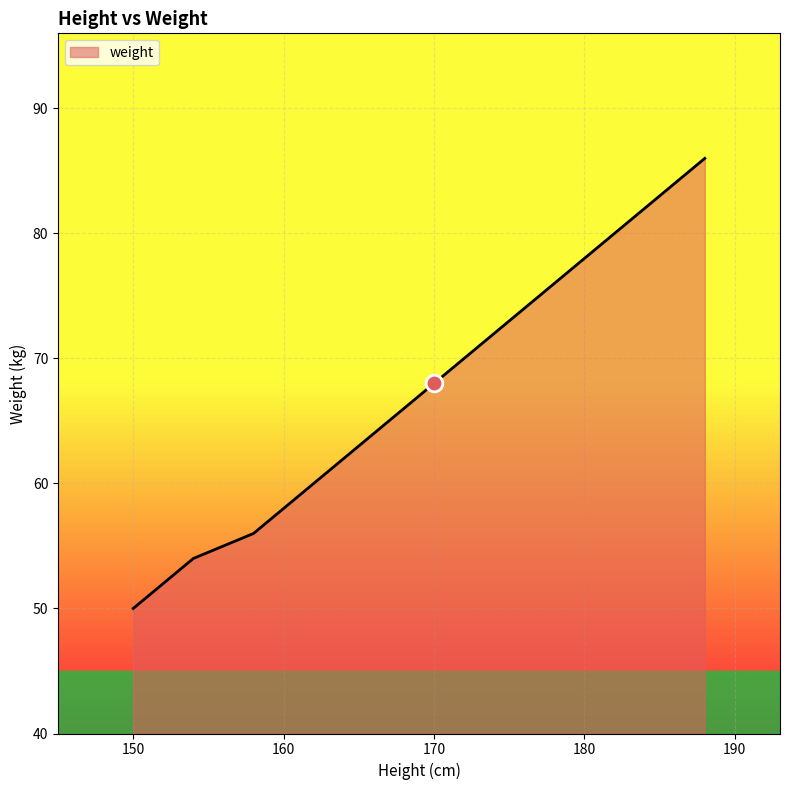

What is the maximum value shown in the chart?

86